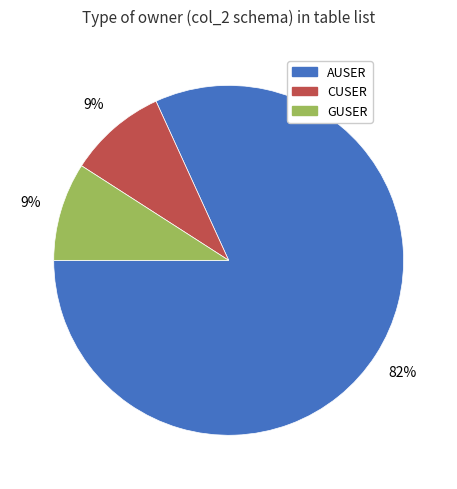

Approximately how many times larger is the value at CUSER compared to GUSER?

1.0